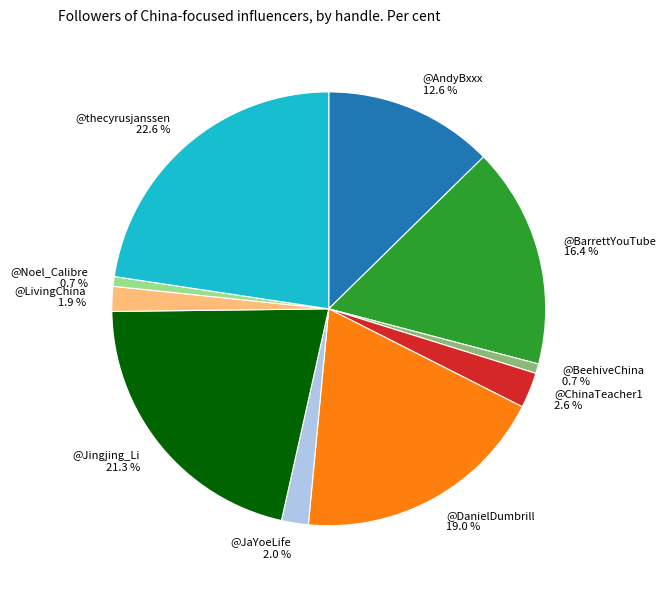

True or false: @BeehiveChina accounts for 1% of the total.

True